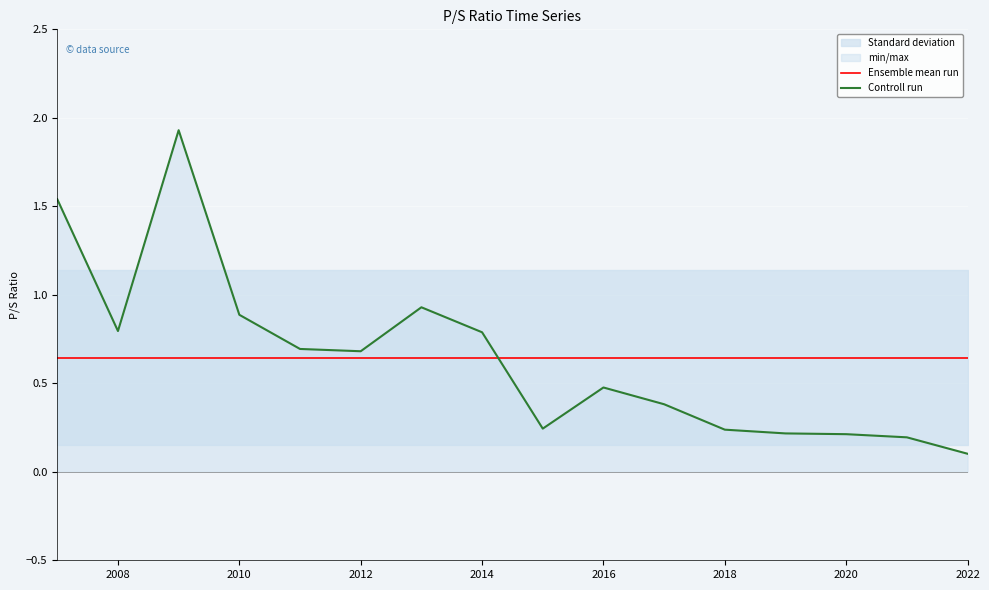

The Controll run series shows 1.0 at 2012. True or false?

False